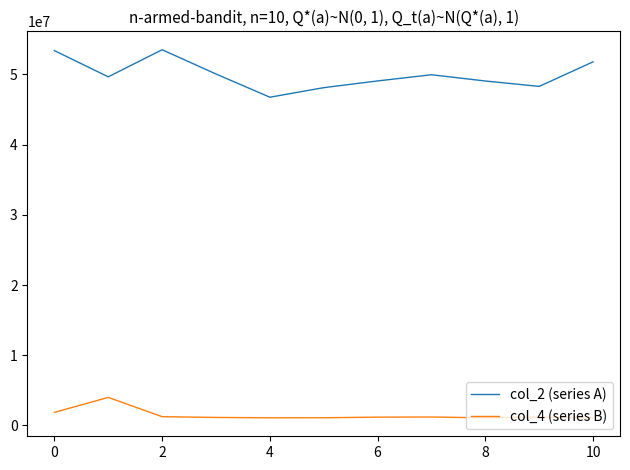

How many interior local valleys does the col_2 (series A) series have?

3